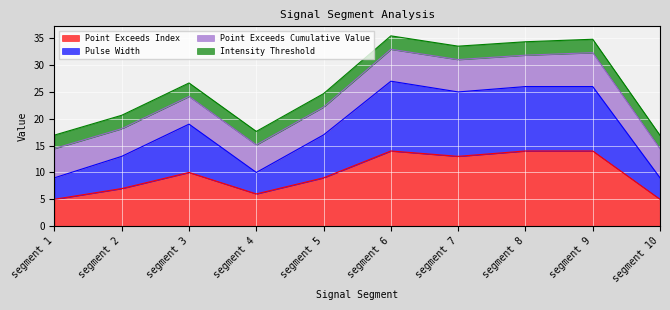

How many data points does each series have?

10